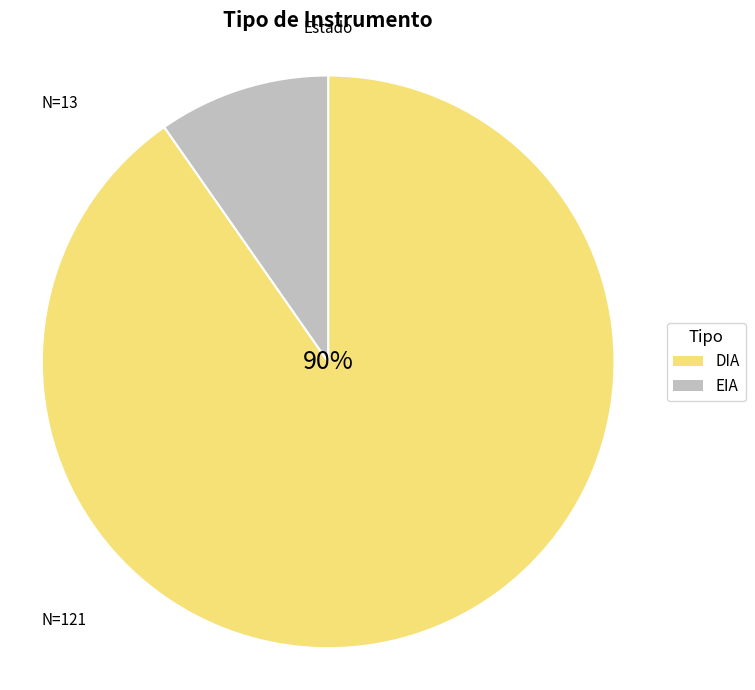

To the nearest percent, what is the average slice percentage?

50%